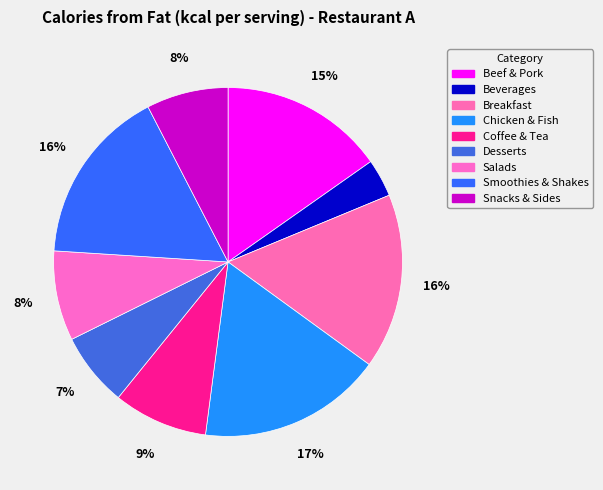

What percentage is the Snacks & Sides slice, to the nearest percent?

8%